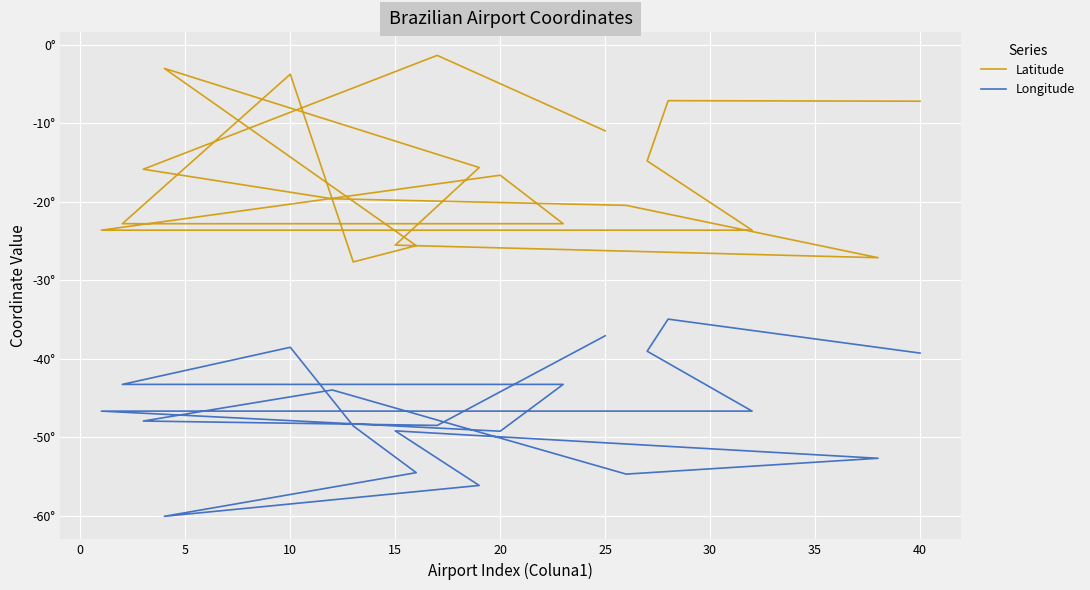

Reading left to right, extract all data points from this chart.

Latitude: -11.0	-1.4	-15.9	-19.6	-20.5	-27.1	-25.5	-15.7	-3.0	-25.6	-27.7	-3.8	-22.8	-22.8	-16.6	-23.6	-23.6	-14.8	-7.1	-7.2
Longitude: -37.1	-48.5	-47.9	-44.0	-54.7	-52.7	-49.2	-56.1	-60.0	-54.5	-48.5	-38.5	-43.3	-43.3	-49.2	-46.7	-46.7	-39.0	-34.9	-39.3